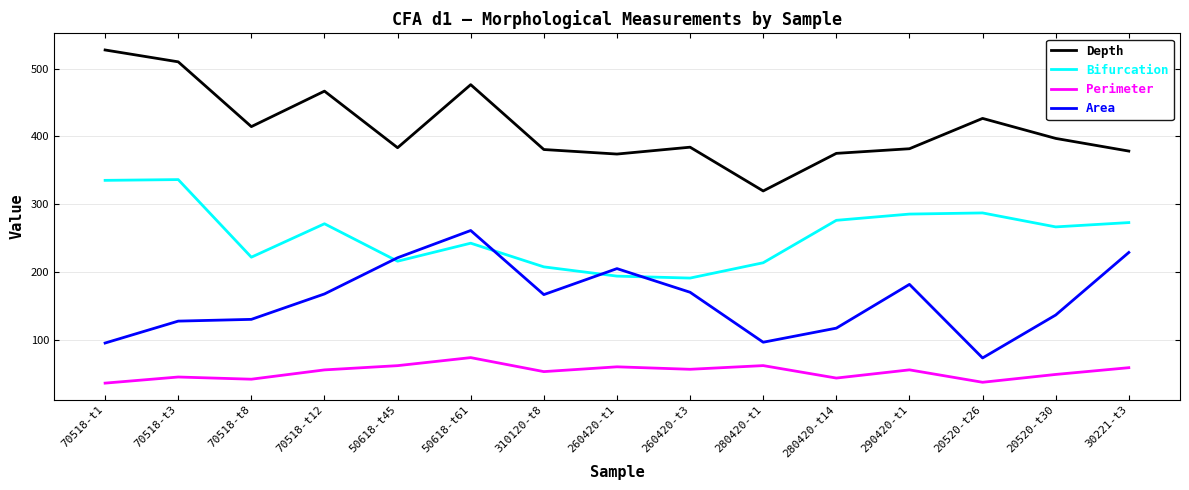

Does the chart display data point markers on the line(s)?

No